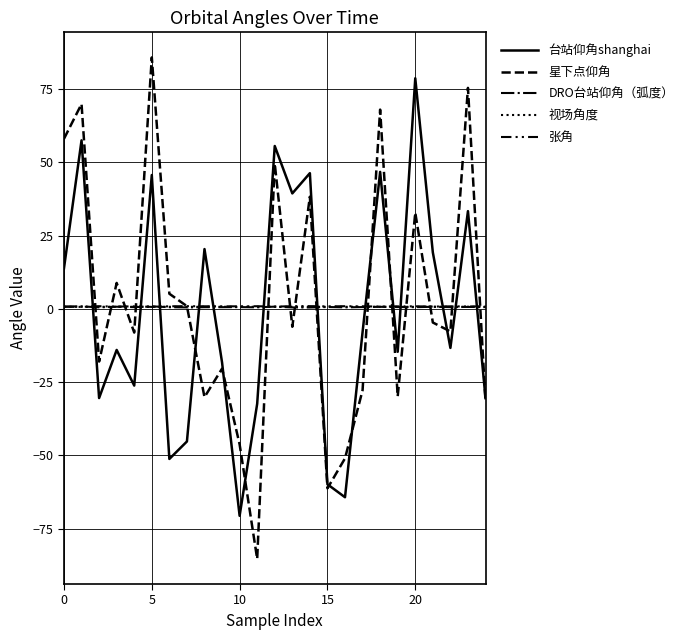

Reading left to right, list all the values displayed in this chart.

台站仰角shanghai: 13.8	57.5	-30.4	-14.0	-26.2	45.7	-51.2	-45.3	20.4	-18.3	-70.6	-32.4	55.6	39.4	46.3	-59.9	-64.3	-7.9	46.7	-14.7	78.7	19.3	-13.3	33.3	-30.5
星下点仰角: 58.0	69.9	-18.0	8.8	-8.1	85.8	5.2	0.9	-30.1	-20.4	-46.2	-85.4	49.6	-6.1	38.3	-61.3	-51.0	-27.8	68.0	-29.9	32.8	-4.7	-7.7	75.4	-31.7
DRO台站仰角（弧度）: 0.8	0.8	0.5	0.7	0.6	0.8	0.6	0.5	0.6	0.6	0.6	0.5	0.7	0.5	0.5	0.6	0.5	0.6	0.7	0.6	0.6	0.7	0.6	0.7	0.6
视场角度: 0.7	0.7	0.7	0.7	0.7	0.7	0.7	0.7	0.7	0.7	0.7	0.7	0.7	0.7	0.7	0.7	0.7	0.7	0.7	0.7	0.7	0.7	0.7	0.7	0.7
张角: 0.7	0.7	0.9	0.8	0.9	0.7	0.9	0.9	0.9	0.9	0.8	0.9	0.7	0.9	0.9	0.8	0.9	0.8	0.8	0.8	0.9	0.8	0.8	0.8	0.8